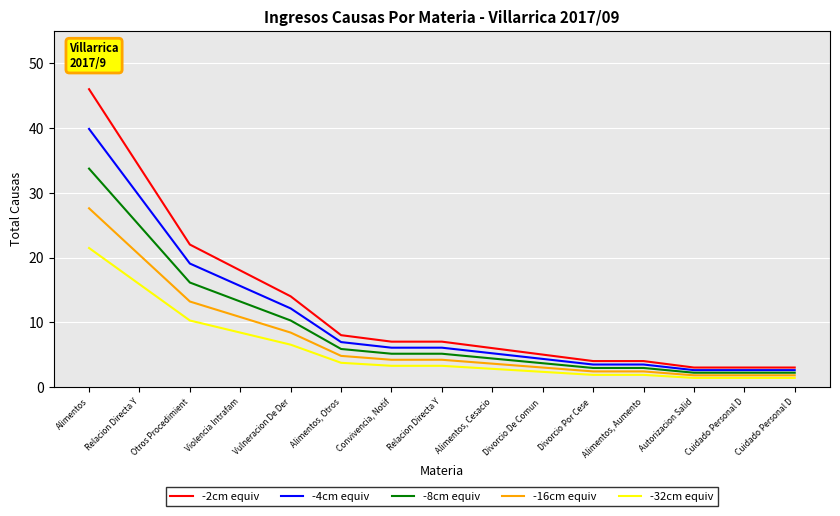

What is the spread (max minus min) of values at Otros Procedimient?

11.7